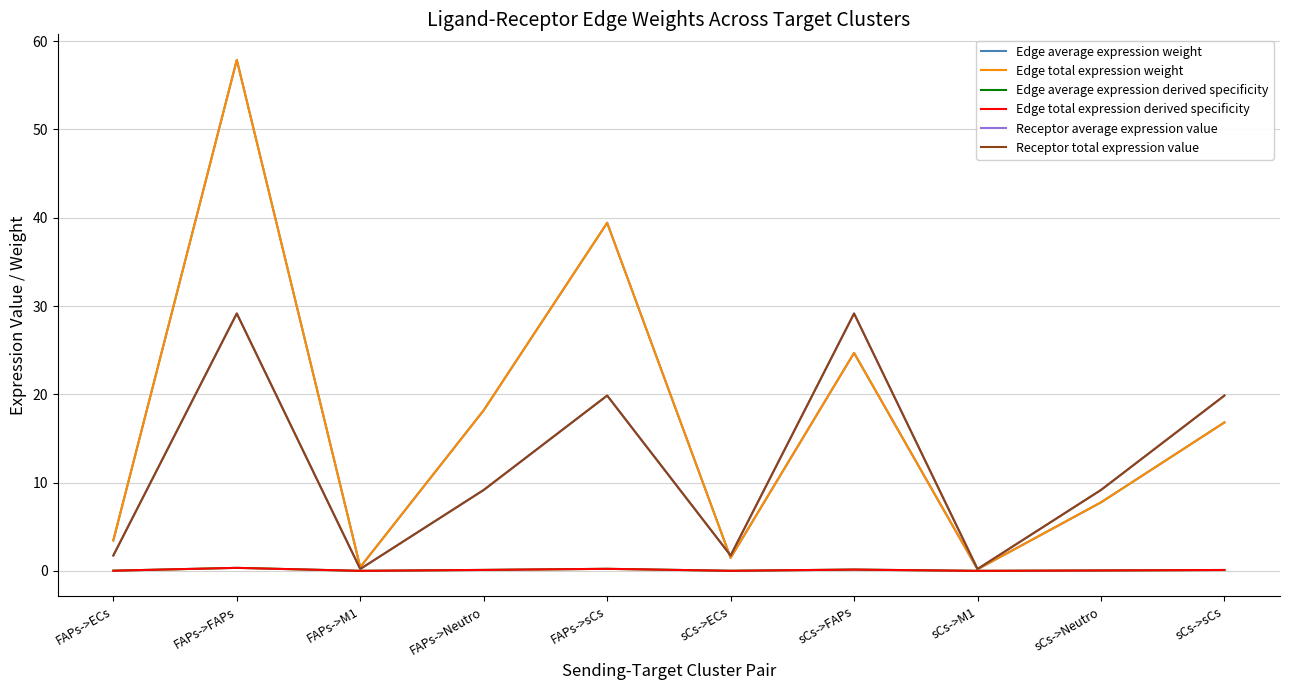

At which label is Edge total expression weight closest to 29?

sCs->FAPs